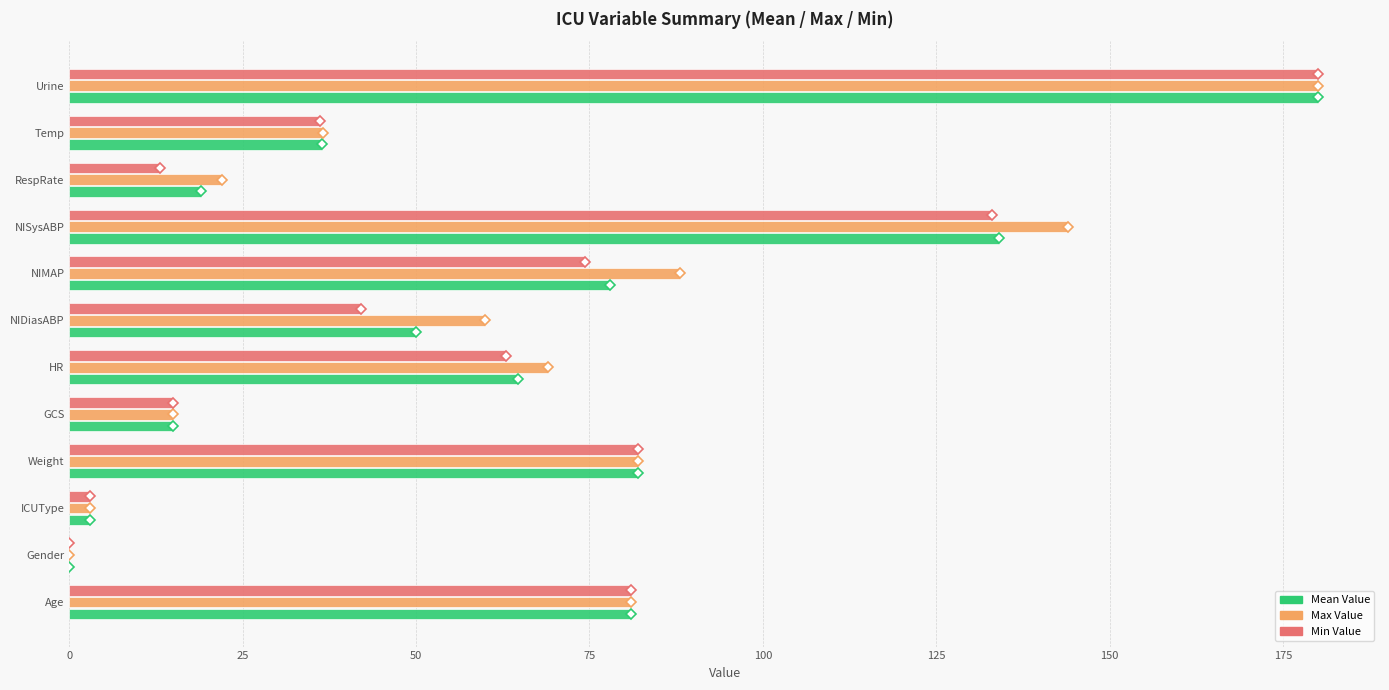

How many values in Mean Value are above zero?

11